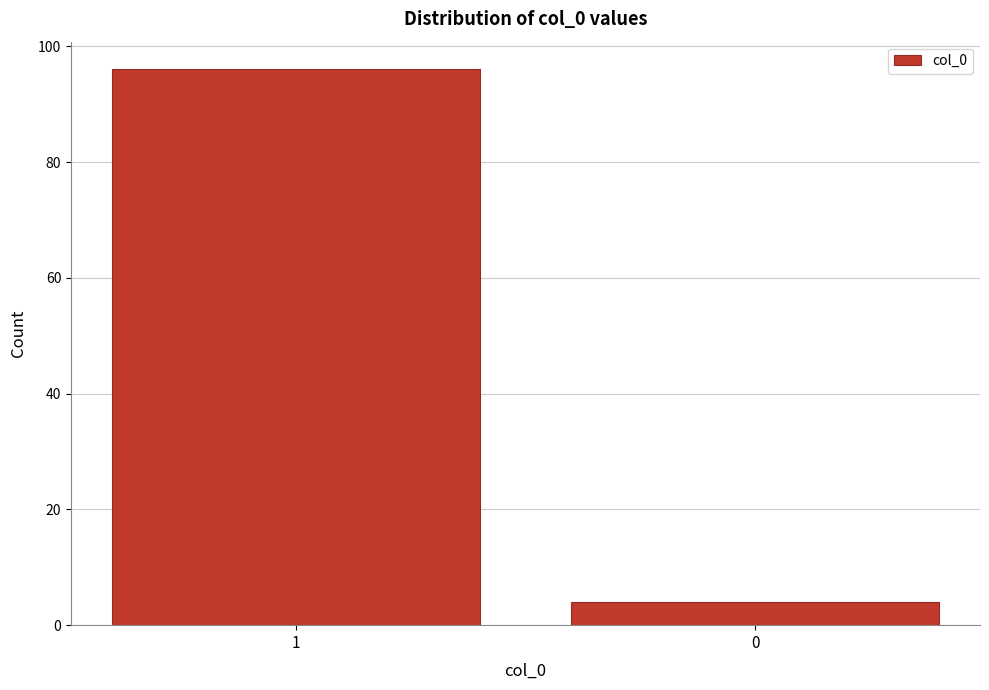

Reading left to right, what are all the values shown in this chart?

96	4